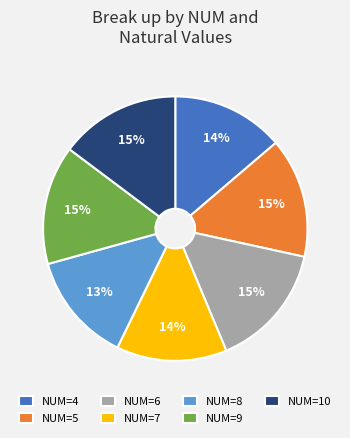

Is it true that NUM=10 is 30% of the pie?

False